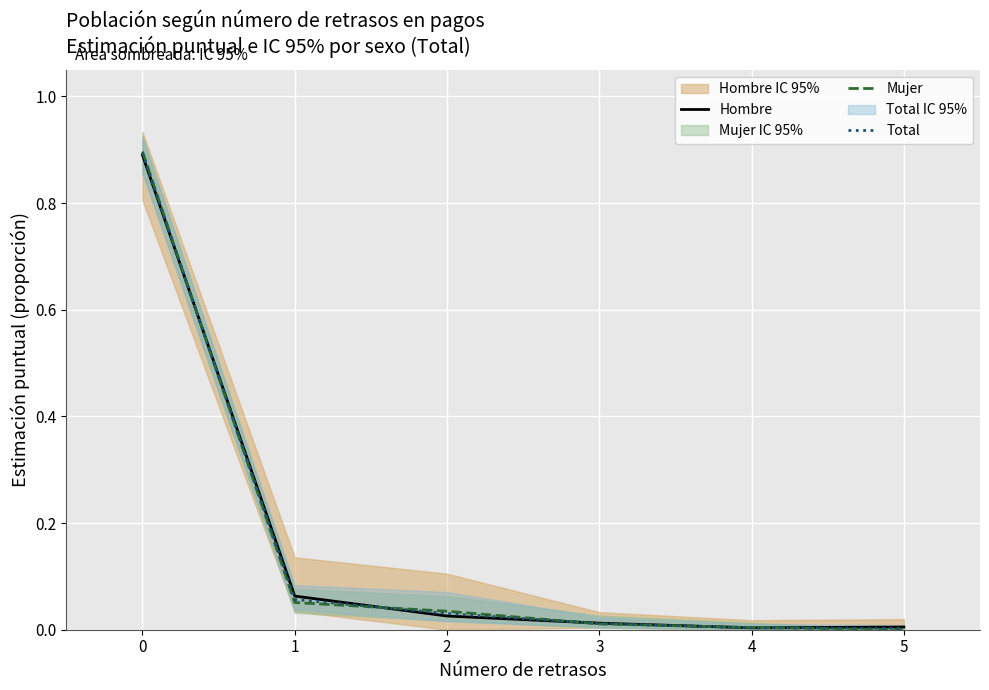

True or false: Total has more than 0 interior local peaks.

False